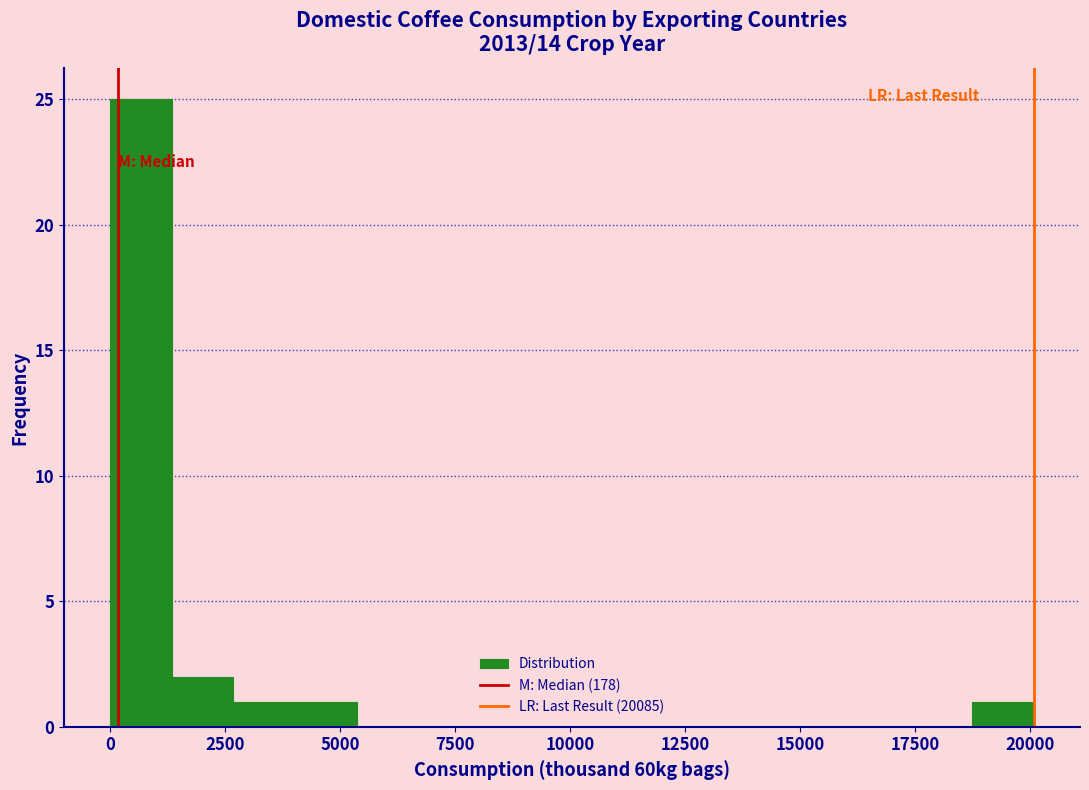

Read against the x-axis, roughly where is the centre of the tallest bar?

500